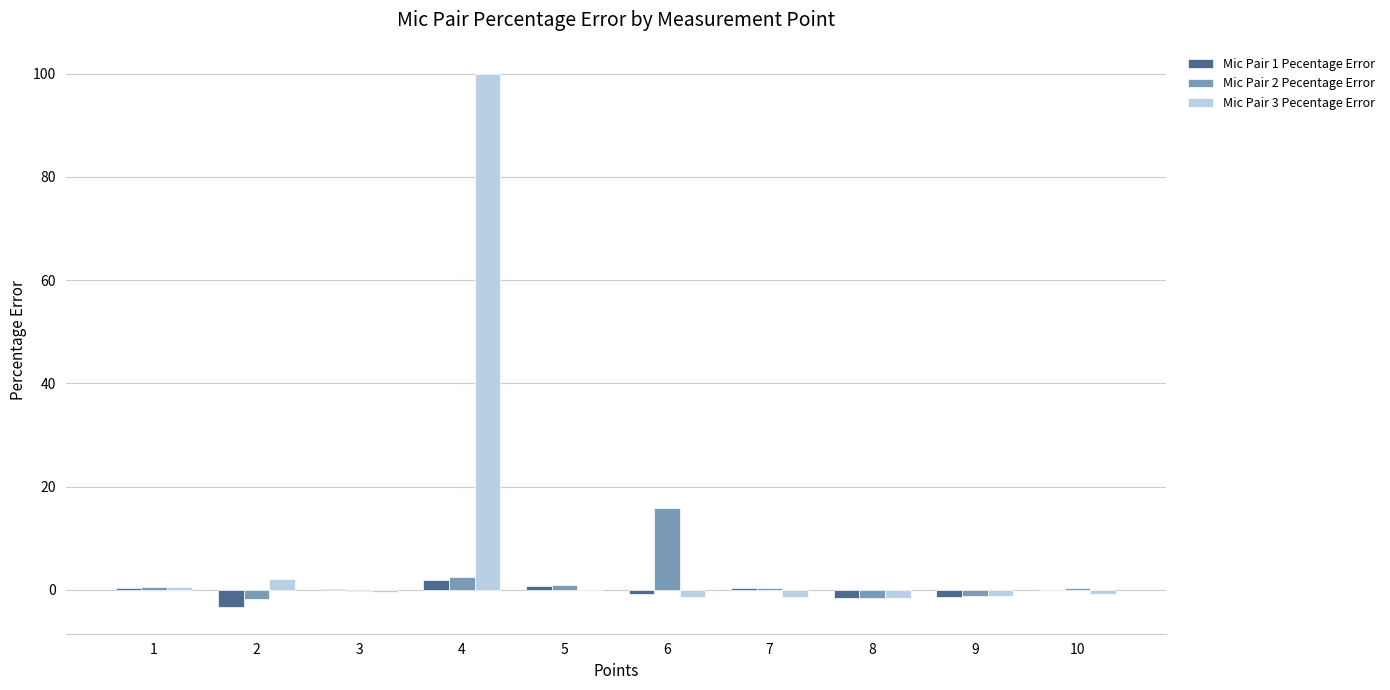

At which category is the sum across all series the highest?

4